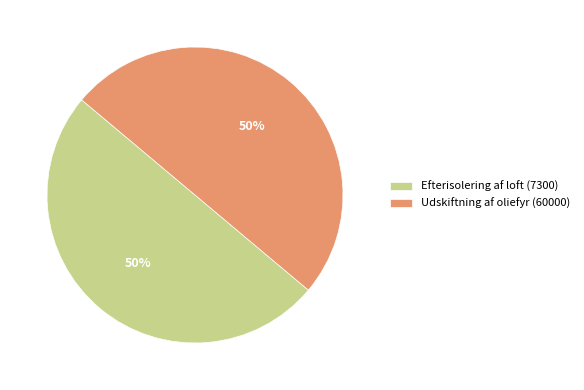

Is the sum of Efterisolering af loft (7300) and Udskiftning af oliefyr (60000) greater than half?

Yes